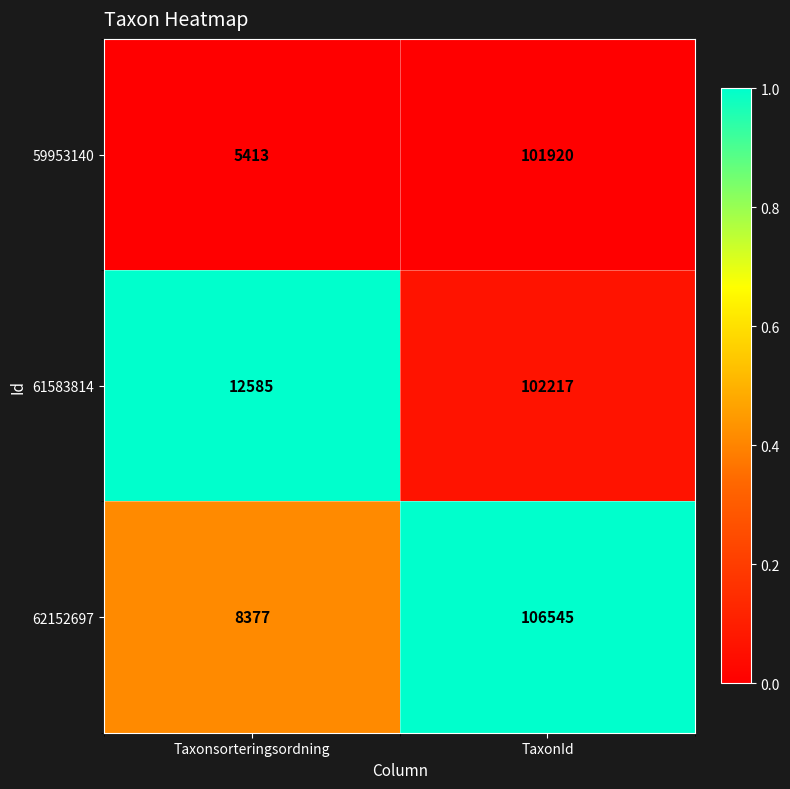

The value of 61583814 at Taxonsorteringsordning is 22563. True or false?

False